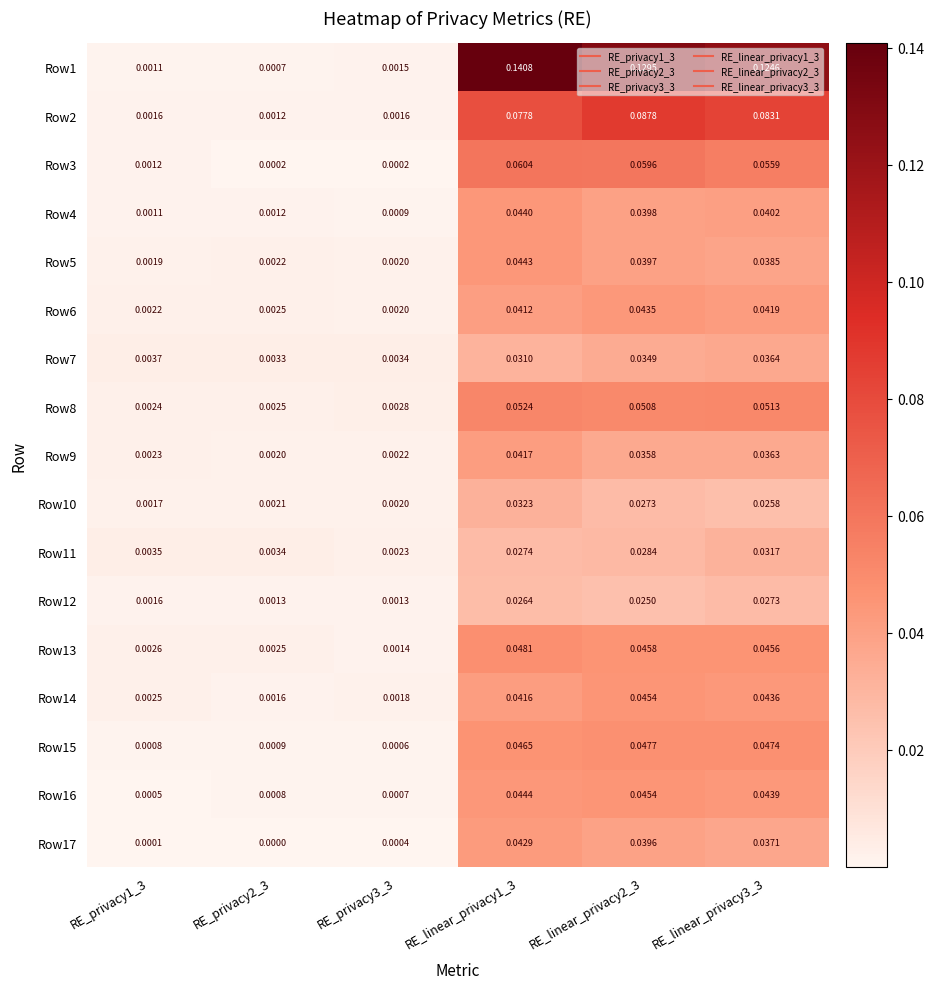

Is the value of Row6 at RE_privacy2_3 greater than the value of Row5 at RE_linear_privacy1_3?

No